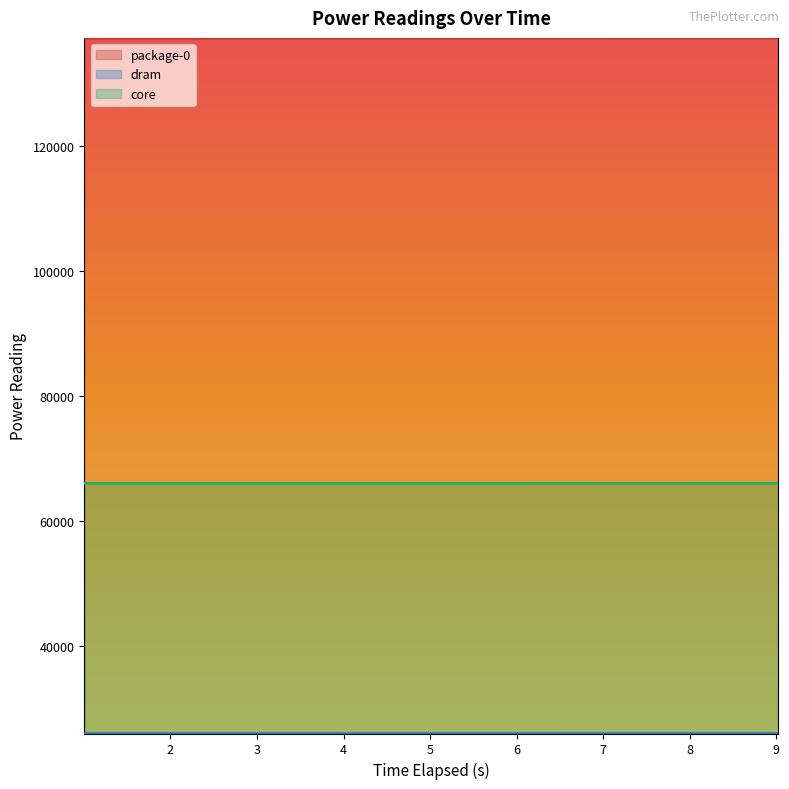

Which series changed the most between 5.013004406 and 7.01703789?

package-0